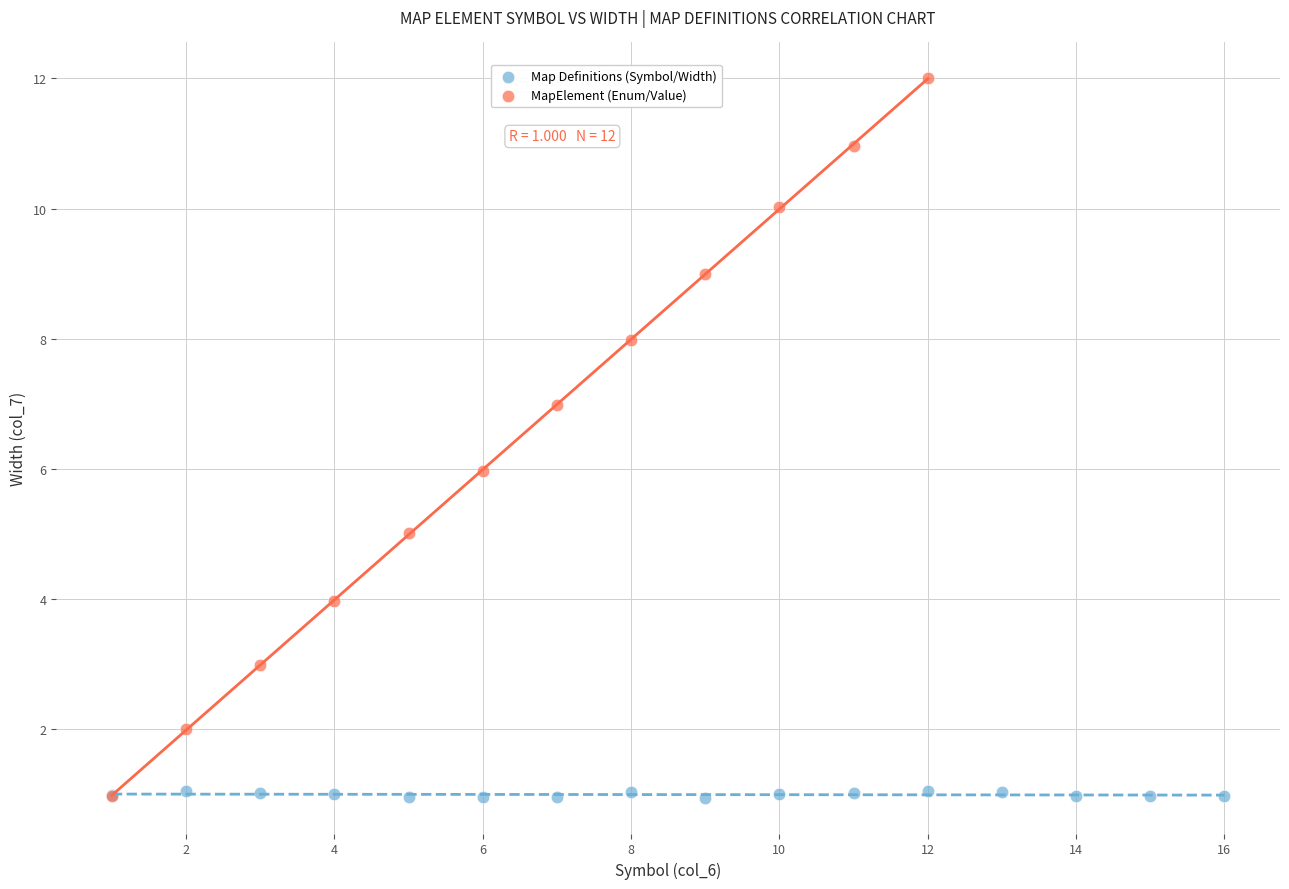

Which series contains the highest Y value?

MapElement (Enum/Value)